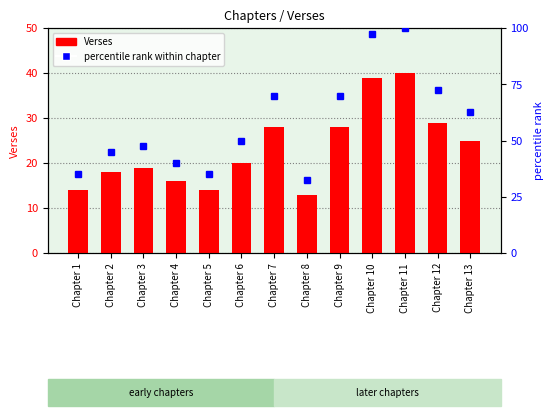

What is the maximum value shown in the chart?

100.0